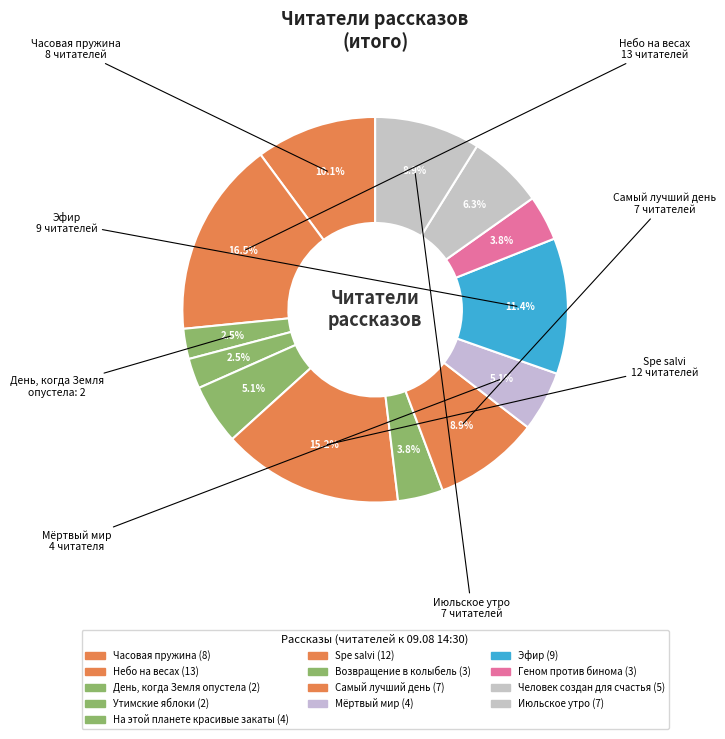

Approximately how many times larger is the value at Часовая пружина compared to Мёртвый мир?

2.0